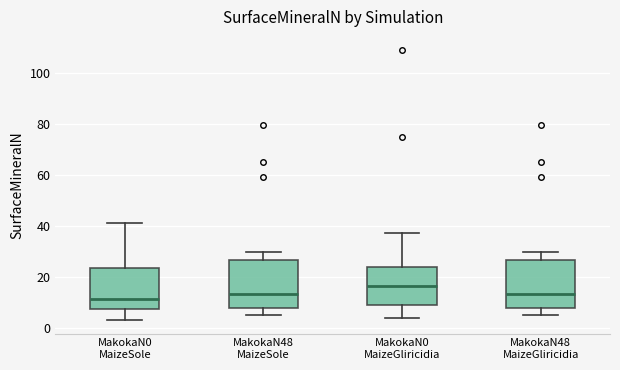

Reading left to right, read every box against the y-axis: the position of its median line, the range the box covers, and the ends of its whiskers. The values are not printed on the chart, so give them approximately, as read against the axis.

MakokaN0 MaizeSole: median 12, box 8 to 24, whiskers 4 to 42
MakokaN48 MaizeSole: median 14, box 8 to 26, whiskers 4 to 30
MakokaN0 MaizeGliricidia: median 16, box 8 to 24, whiskers 4 to 38
MakokaN48 MaizeGliricidia: median 14, box 8 to 26, whiskers 4 to 30